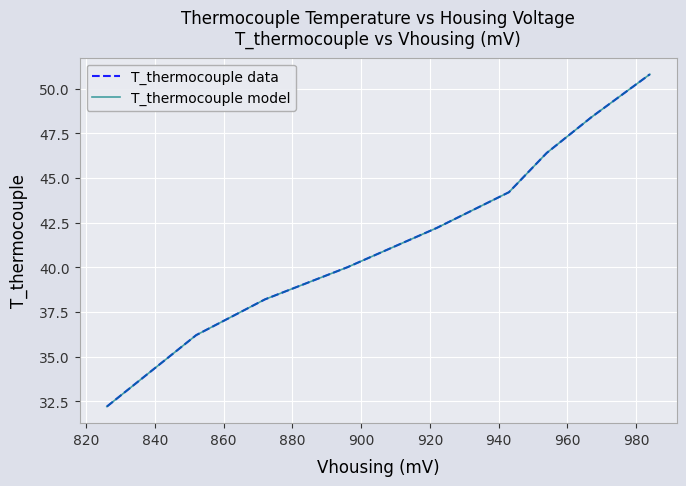

Which series has the widest spread of values?

T_thermocouple data